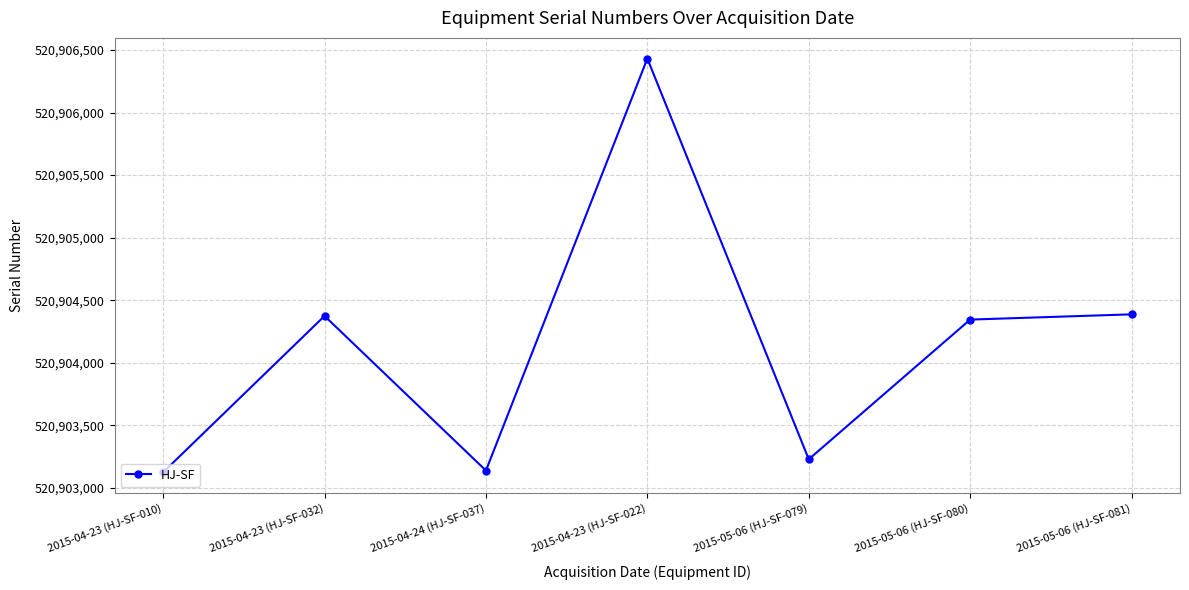

What is the change in value from 2015-05-06 (HJ-SF-079) to 2015-05-06 (HJ-SF-080)?

+1117